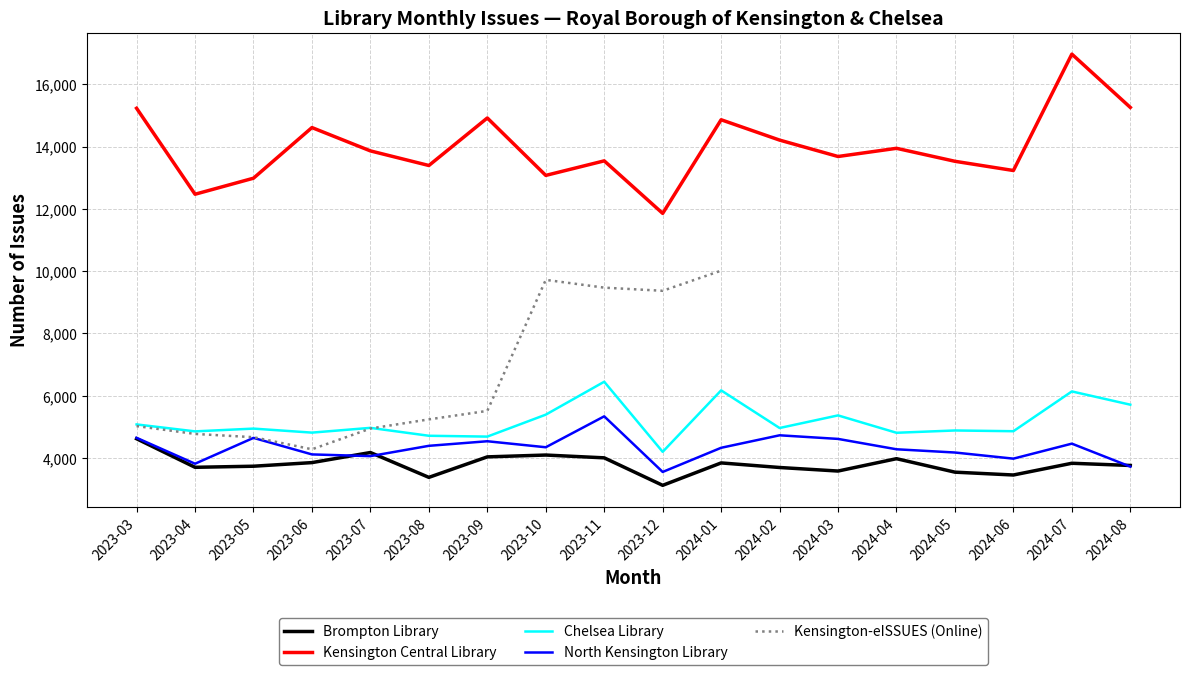

Rank the categories by North Kensington Library value from lowest to highest.

2023-12, 2024-08, 2023-04, 2024-06, 2023-07, 2023-06, 2024-05, 2024-04, 2024-01, 2023-10, 2023-08, 2024-07, 2023-09, 2024-03, 2023-05, 2023-03, 2024-02, 2023-11